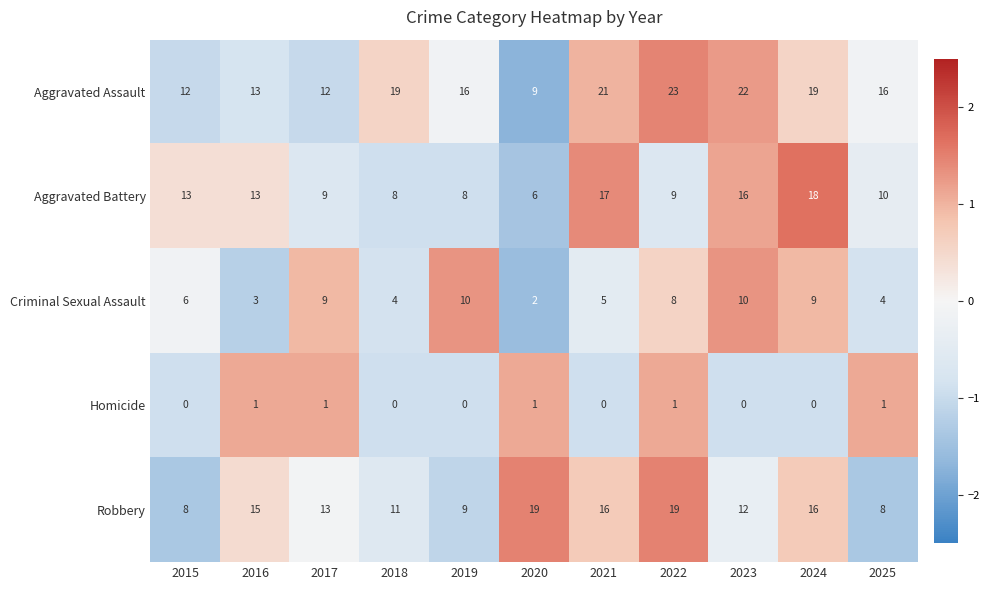

What is the total value across all series at 2021?

59